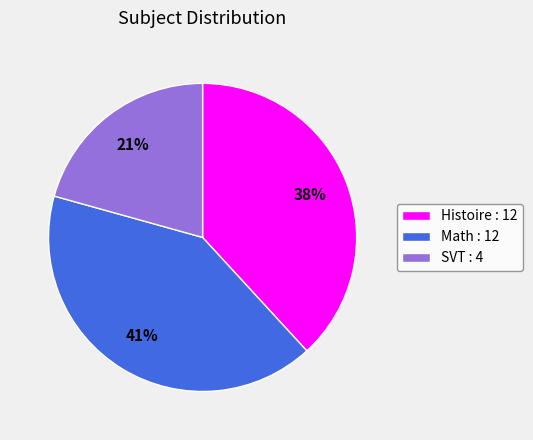

The SVT : 4 slice represents 21% of the pie. True or false?

True